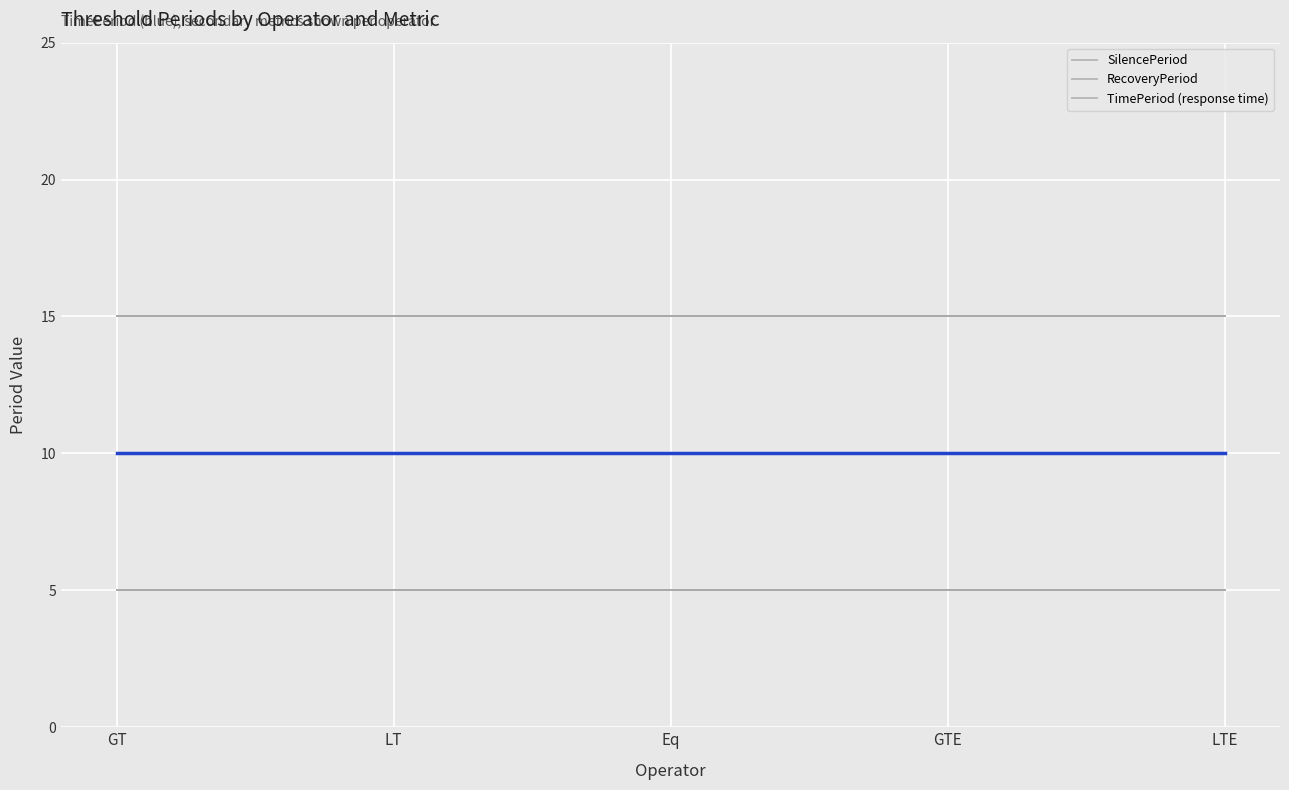

Does the chart display data point markers on the line(s)?

No